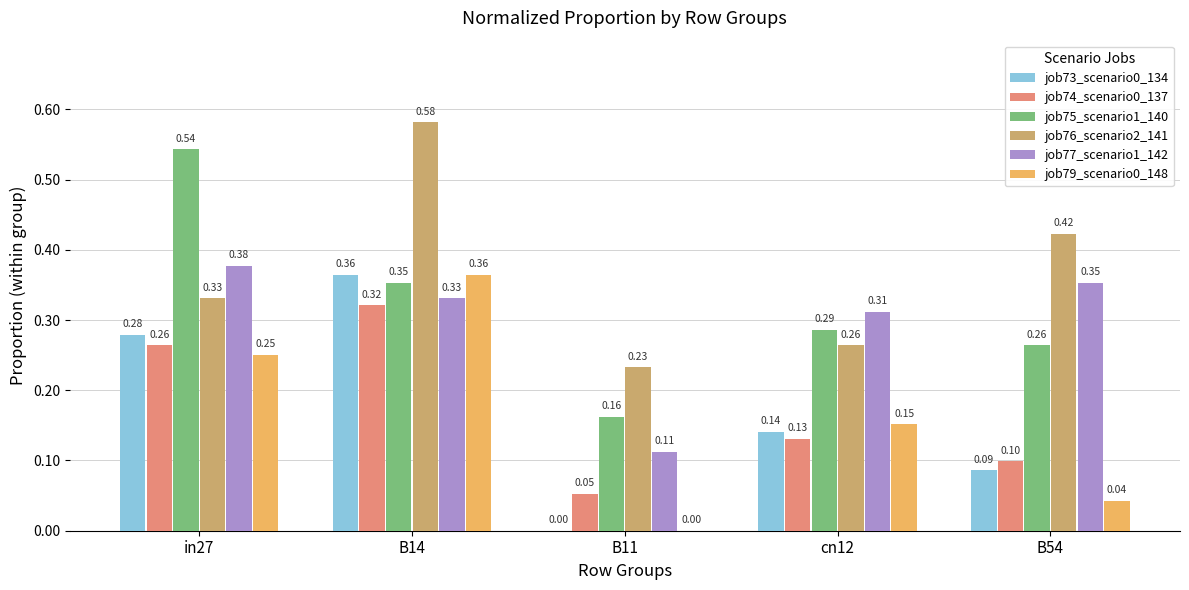

What is the sum of all job77_scenario1_142 values?

1.5